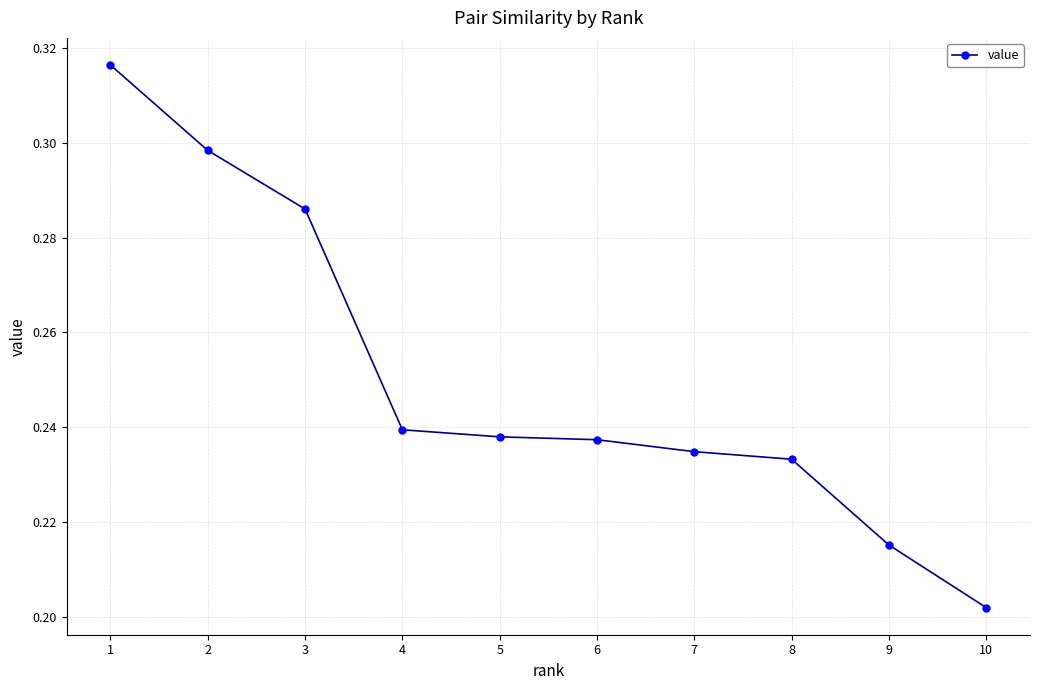

At which category does the chart reach its peak across all series?

1